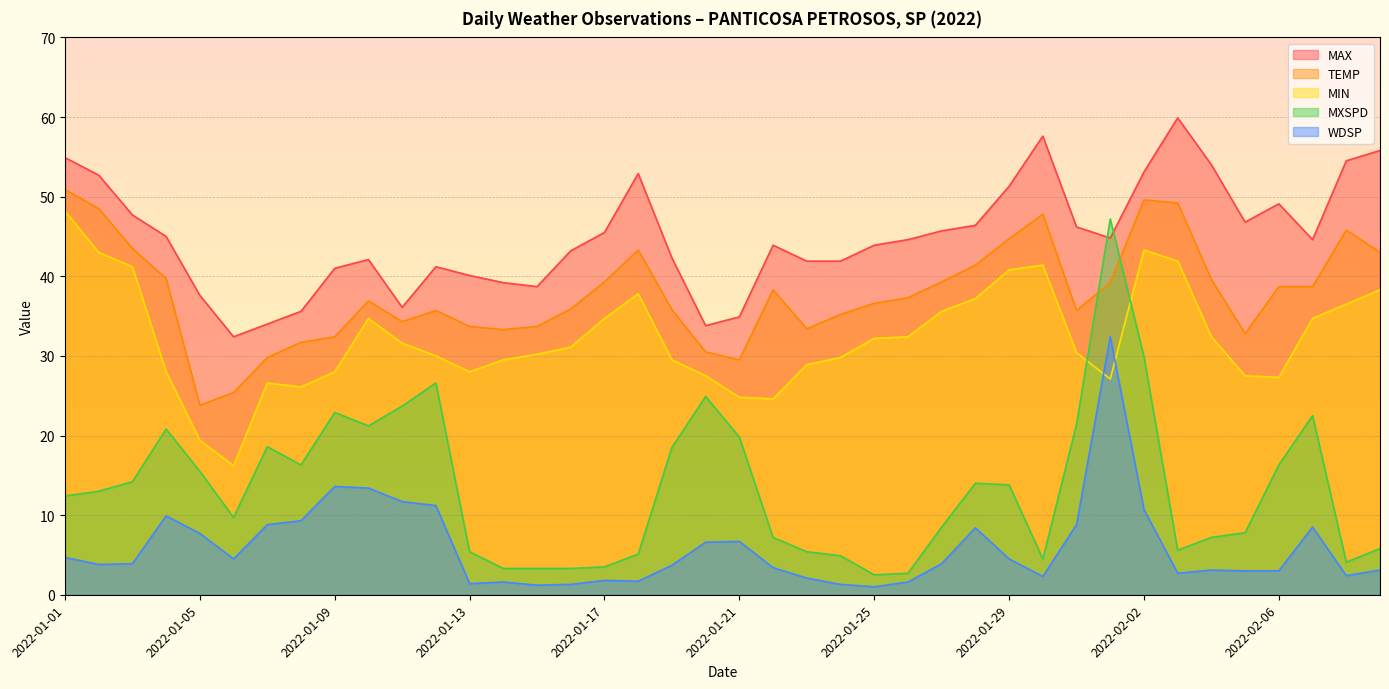

How many interior local valleys does the MXSPD series have?

7